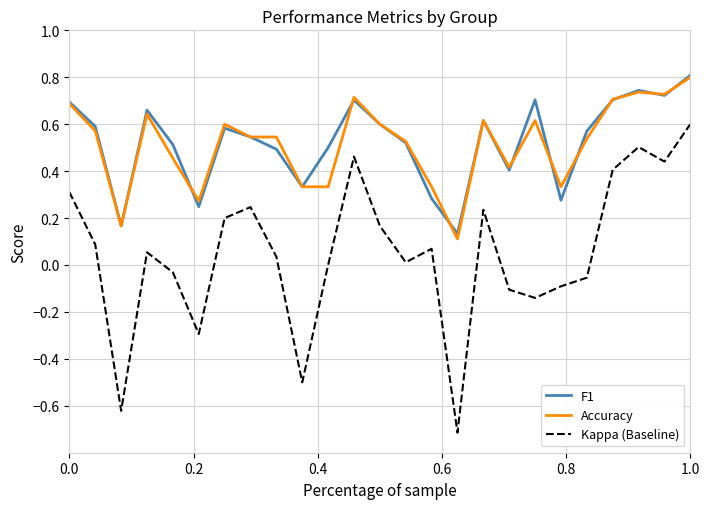

What is the maximum value shown in the chart?

0.8